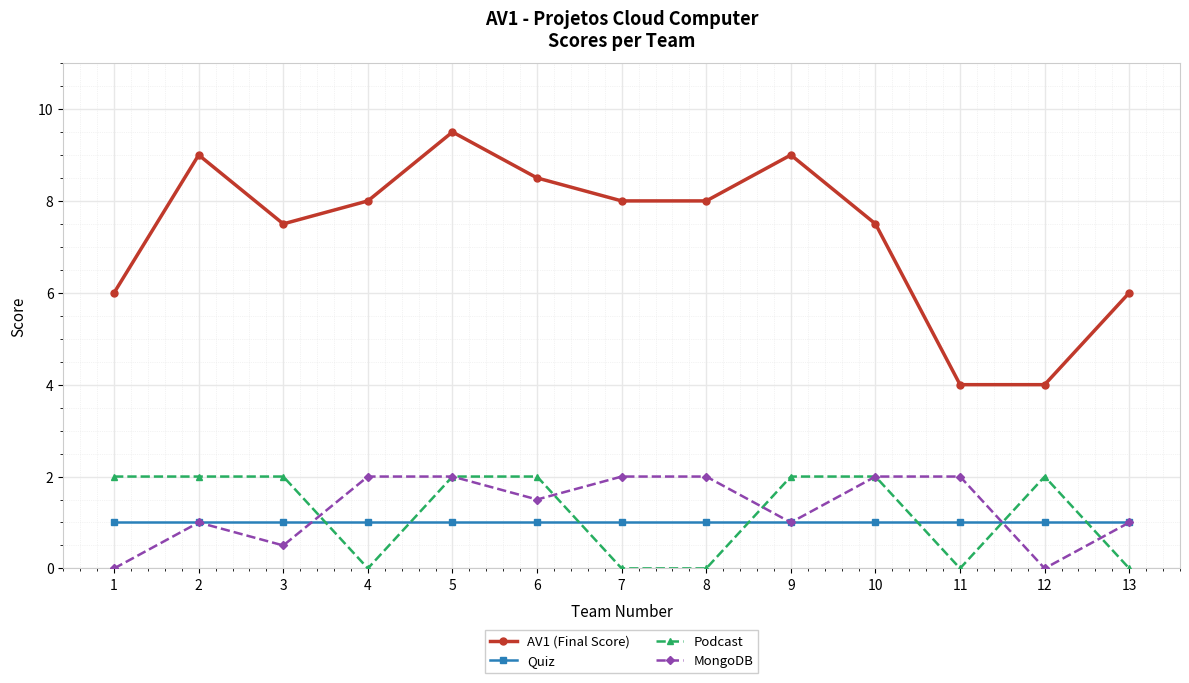

What is the value of the Quiz point at the 10th from the left?

1.0